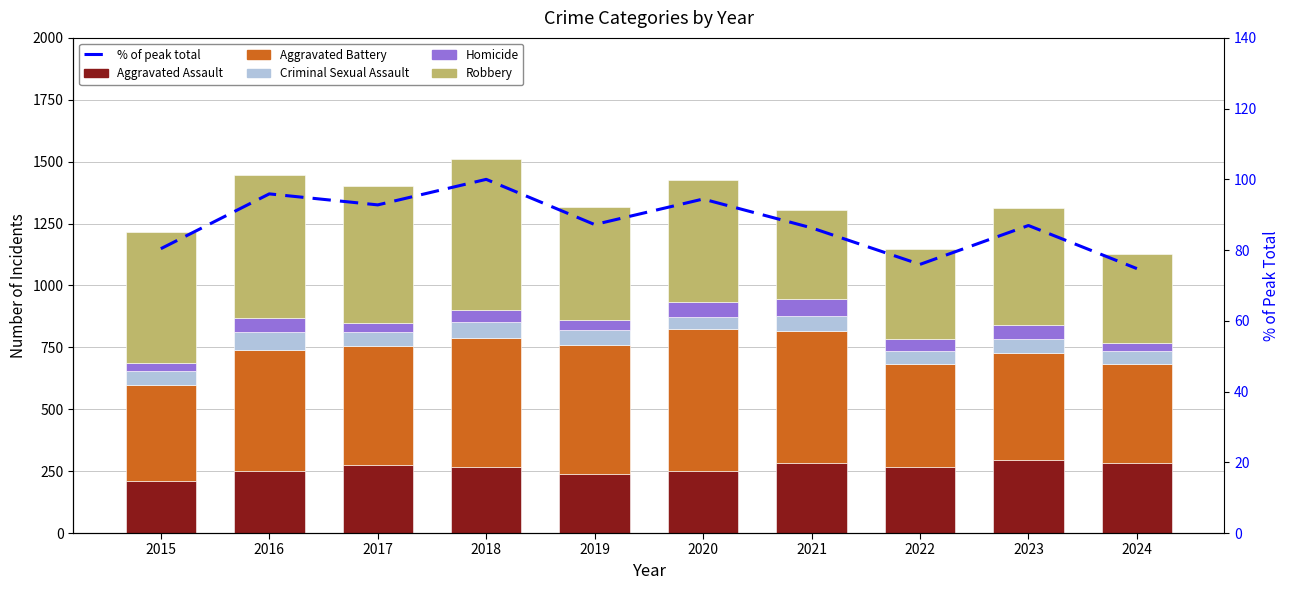

What is the value of the Robbery bar at the 5th from the left?

458.0